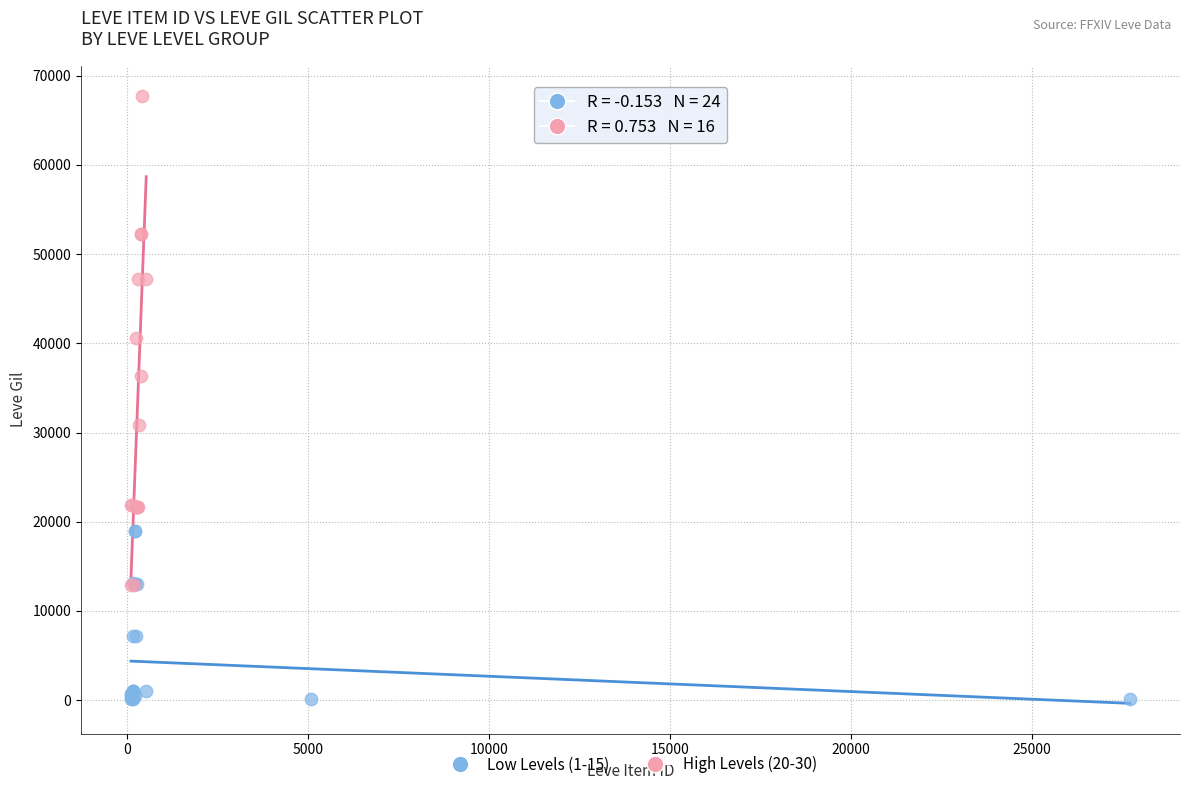

Which series has the largest Y range (max minus min)?

High Levels (20-30)